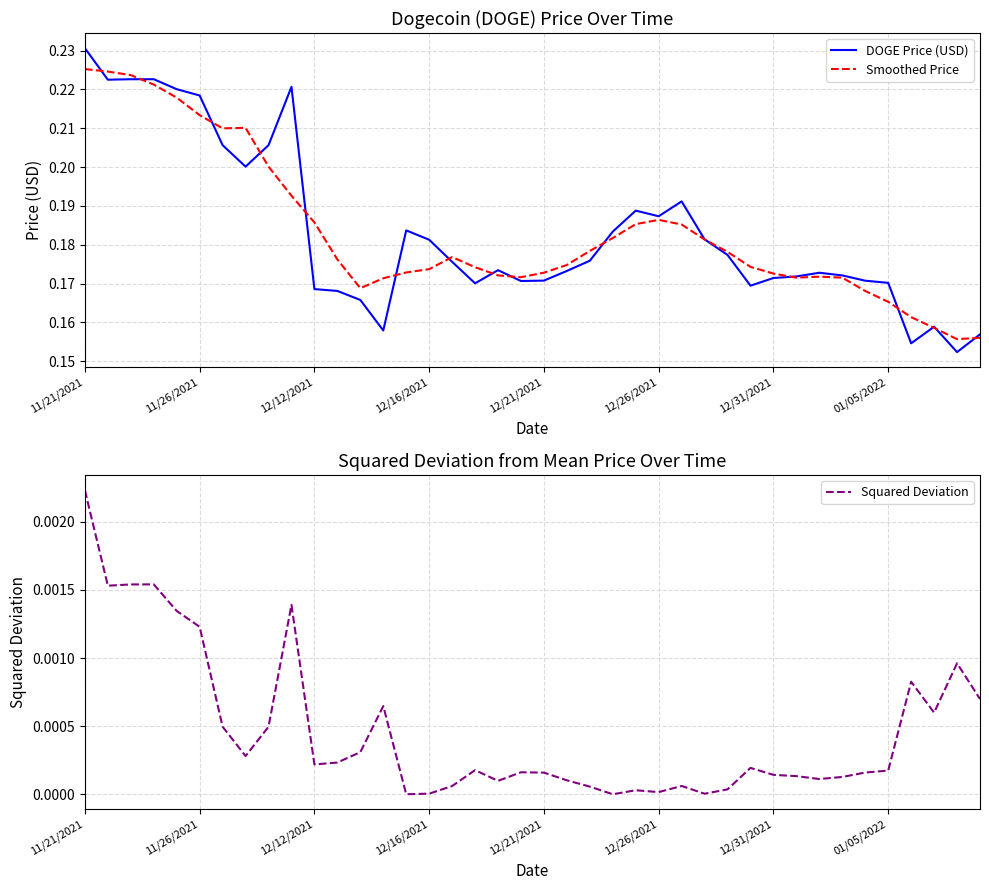

Which category has the highest value in the DOGE Price (USD) series?

11/21/2021